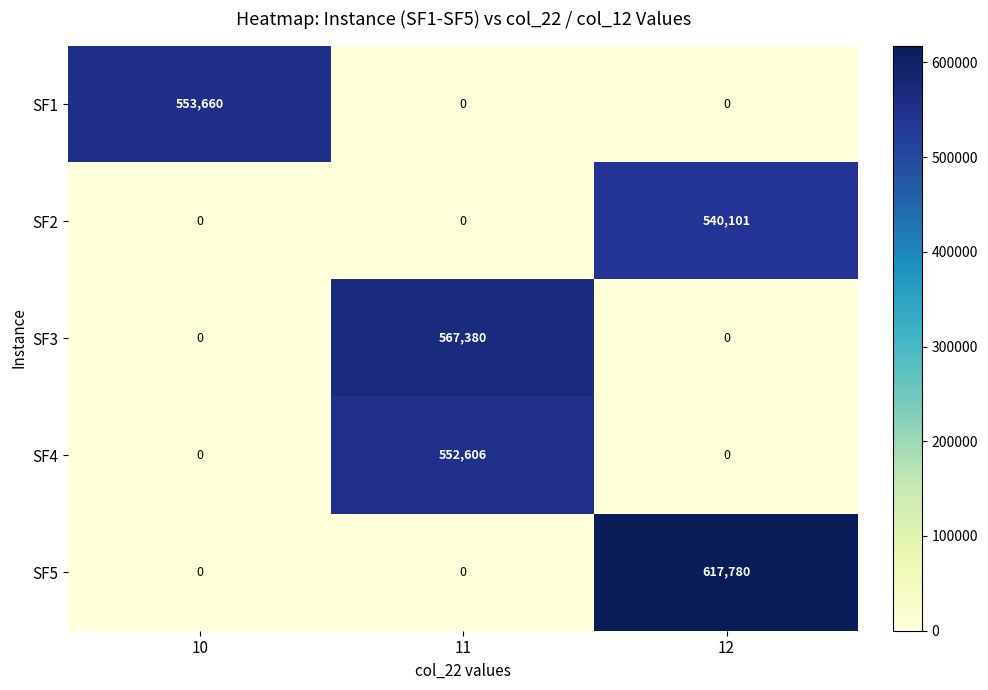

Reading left to right, extract all data points from this chart.

SF1: 10=553660	11=0	12=0
SF2: 10=0	11=0	12=540101
SF3: 10=0	11=567380	12=0
SF4: 10=0	11=552606	12=0
SF5: 10=0	11=0	12=617780